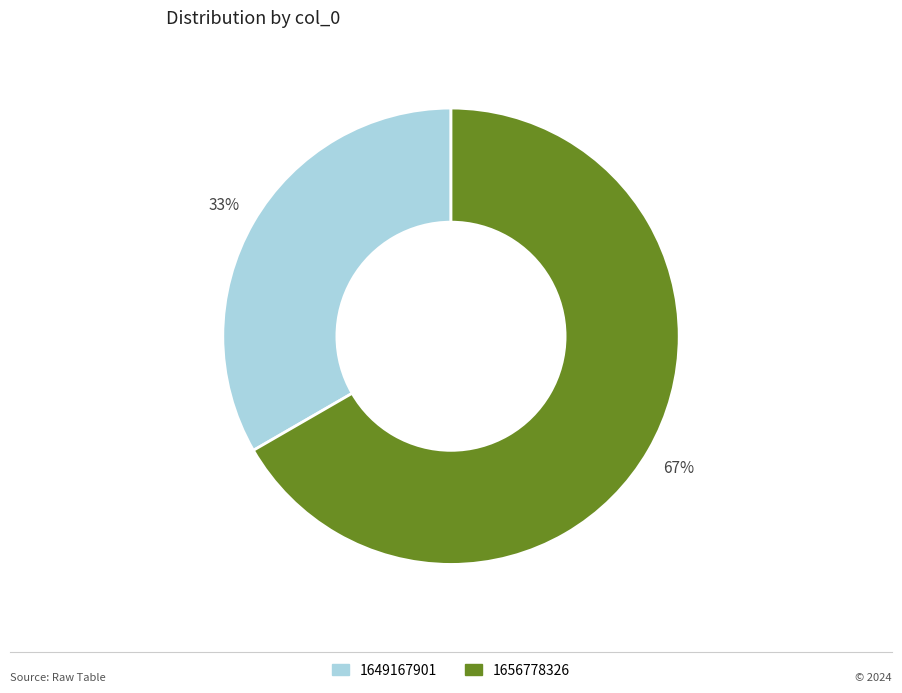

To the nearest percent, what is the average slice percentage?

50%